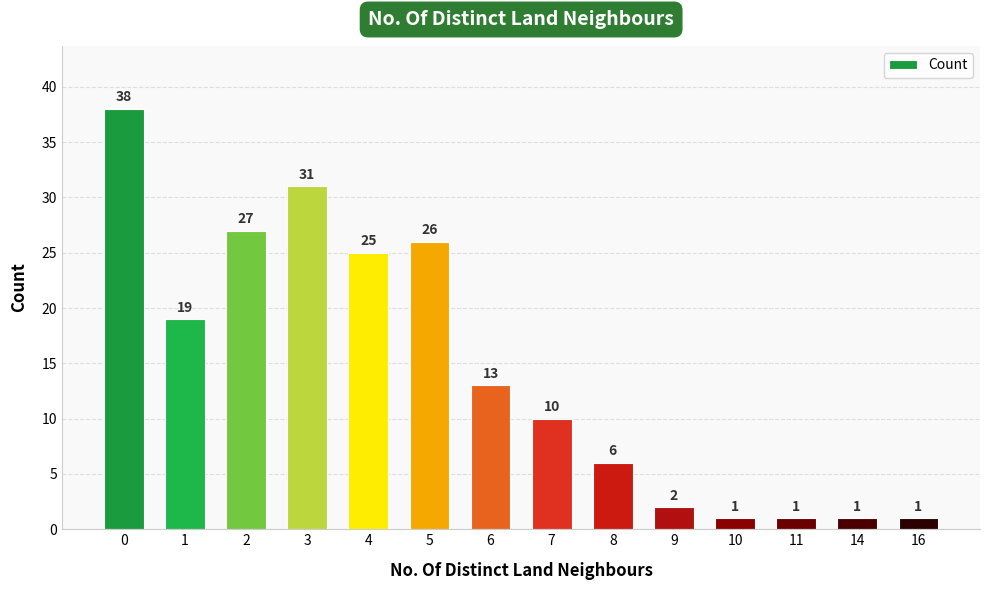

Reading right to left, extract all data points from this chart.

16=1	14=1	11=1	10=1	9=2	8=6	7=10	6=13	5=26	4=25	3=31	2=27	1=19	0=38